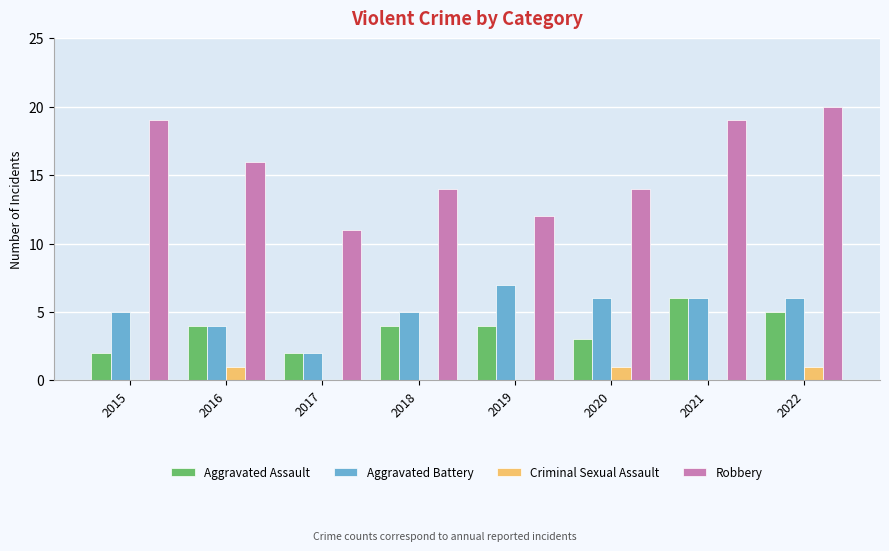

Read the Robbery value at 2018.

14